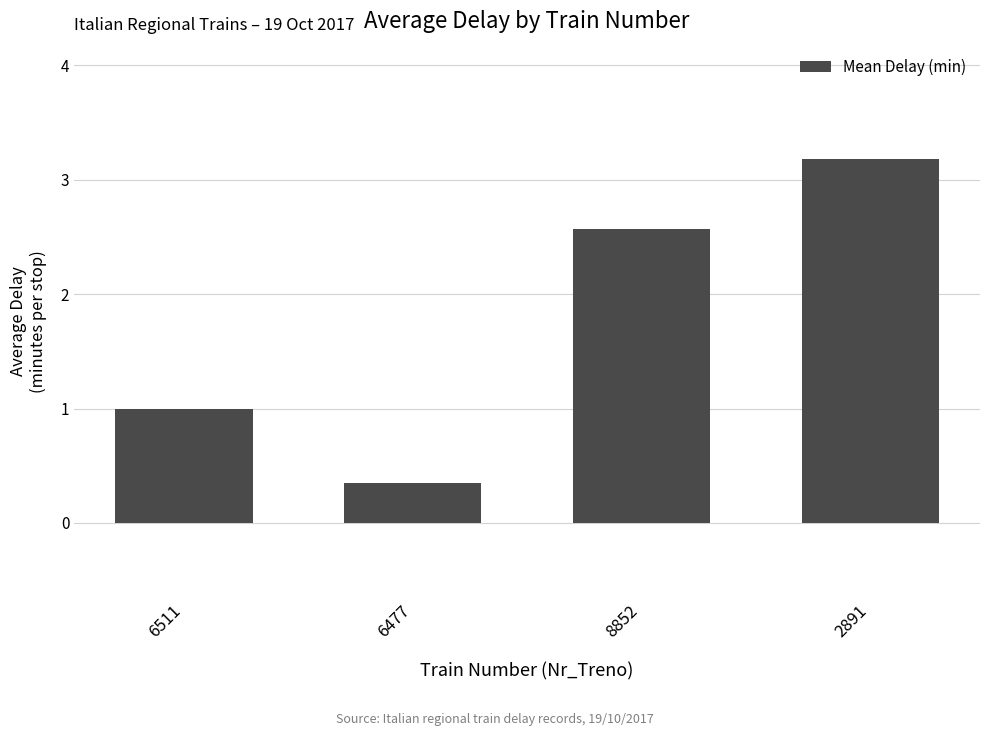

What is the label of the 1st bar from the left?

6511